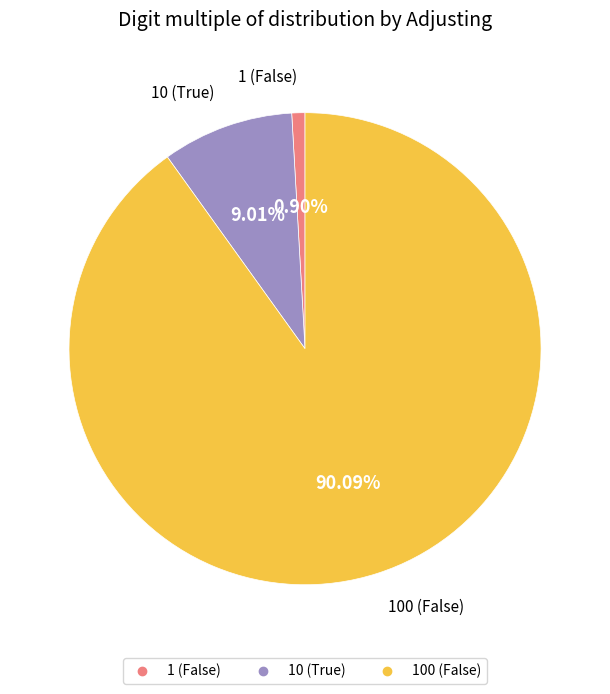

Which category has the biggest portion of the pie?

100 (False)